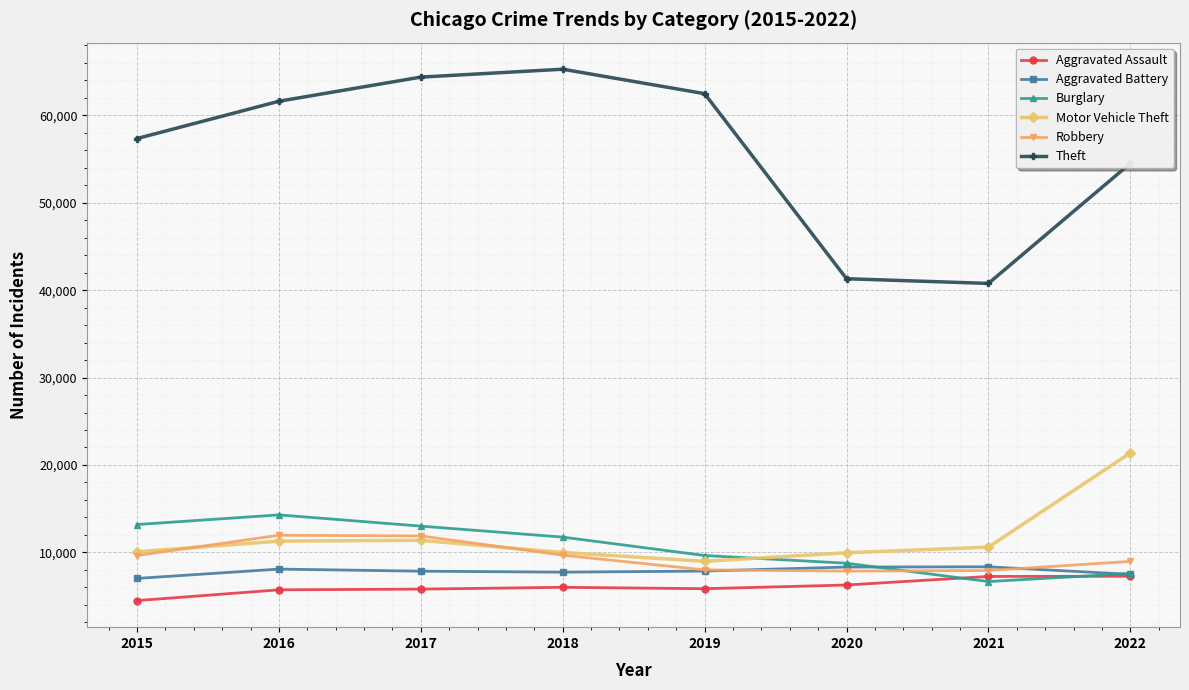

What is the value of the Theft point at the 1st from the left?

57350